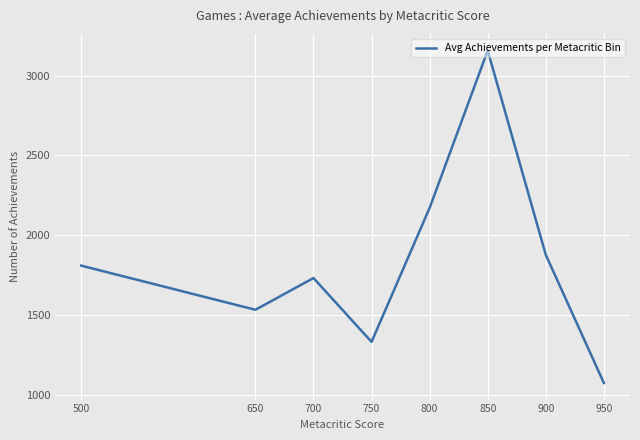

What value does the data have at 950?

1075.0